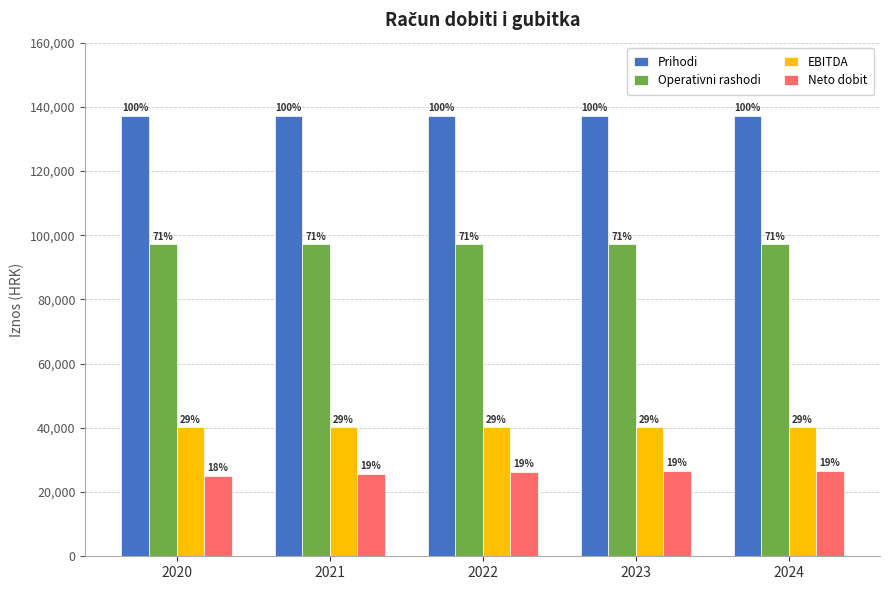

How many groups of bars are there?

5